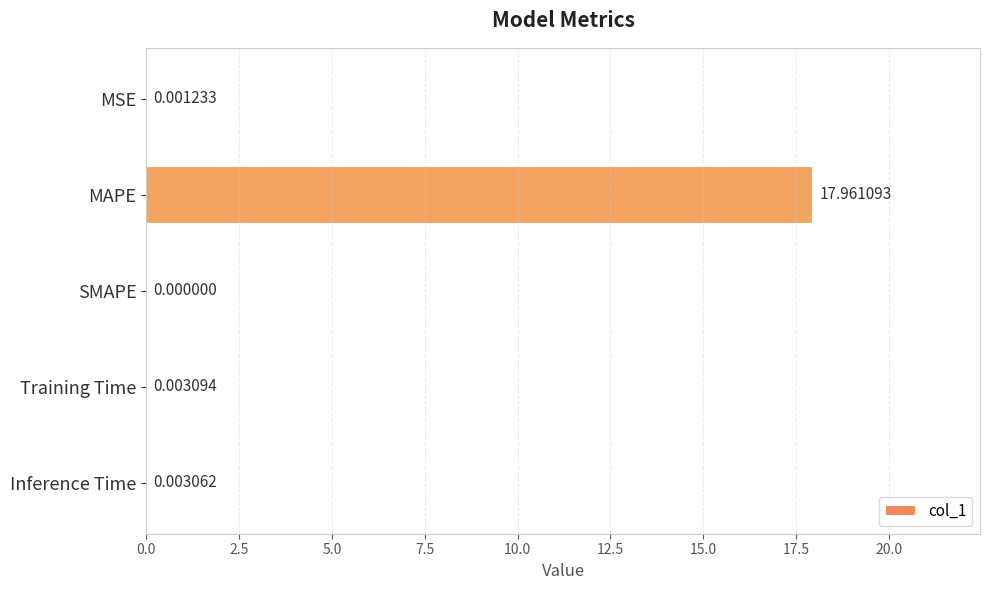

Which category has the highest value across all series?

MAPE